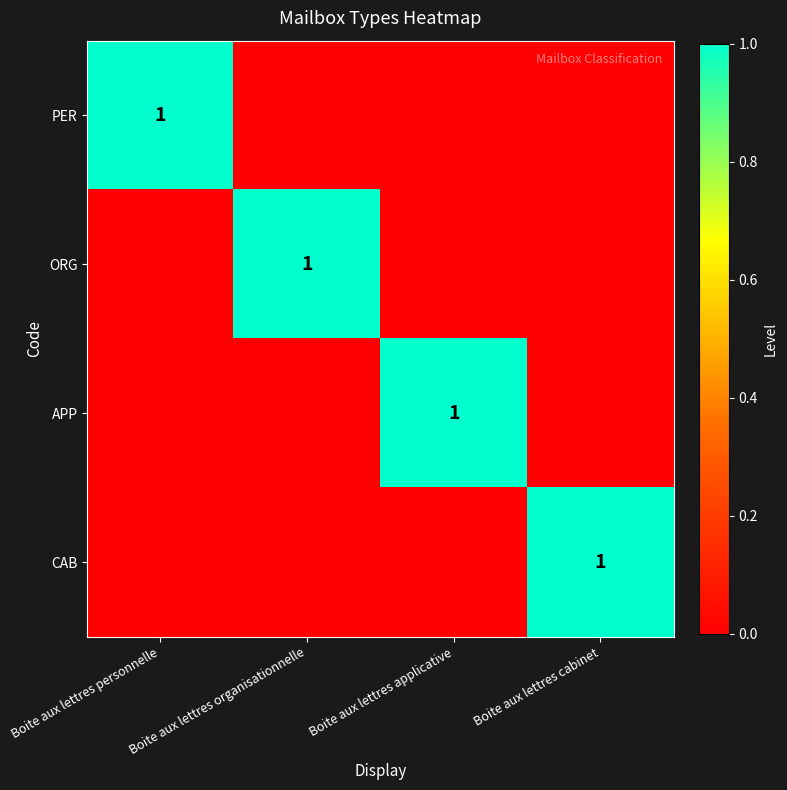

True or false: ORG has a value of 1 at Boite aux lettres organisationnelle.

True